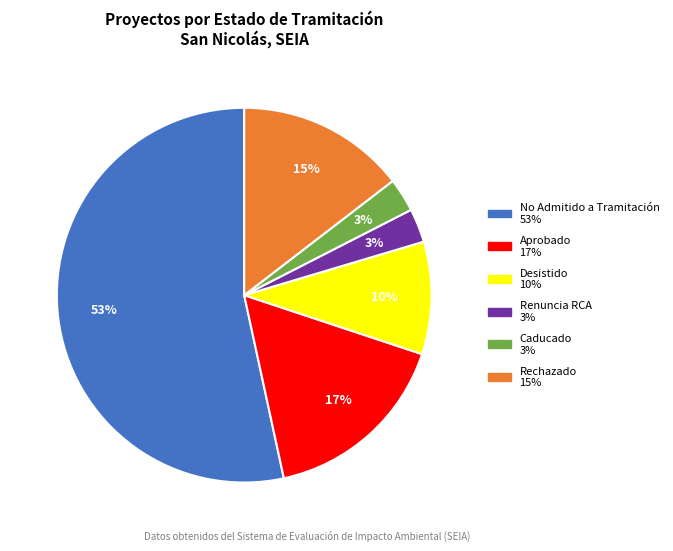

To the nearest percent, what is the average slice percentage?

17%